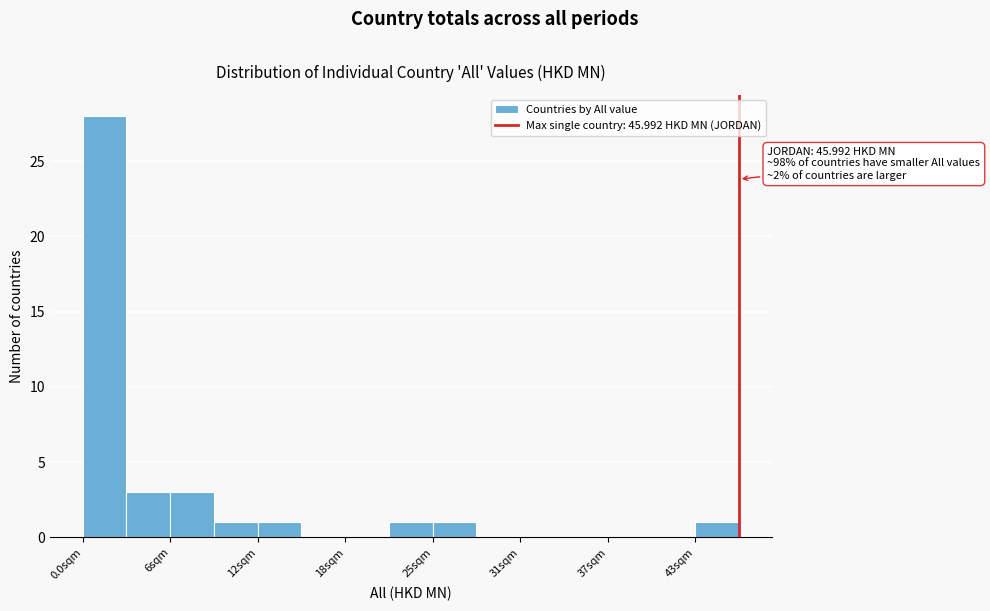

Around what value on the x-axis is the tallest bar? Give the approximate position of its centre, as read against the axis.

2